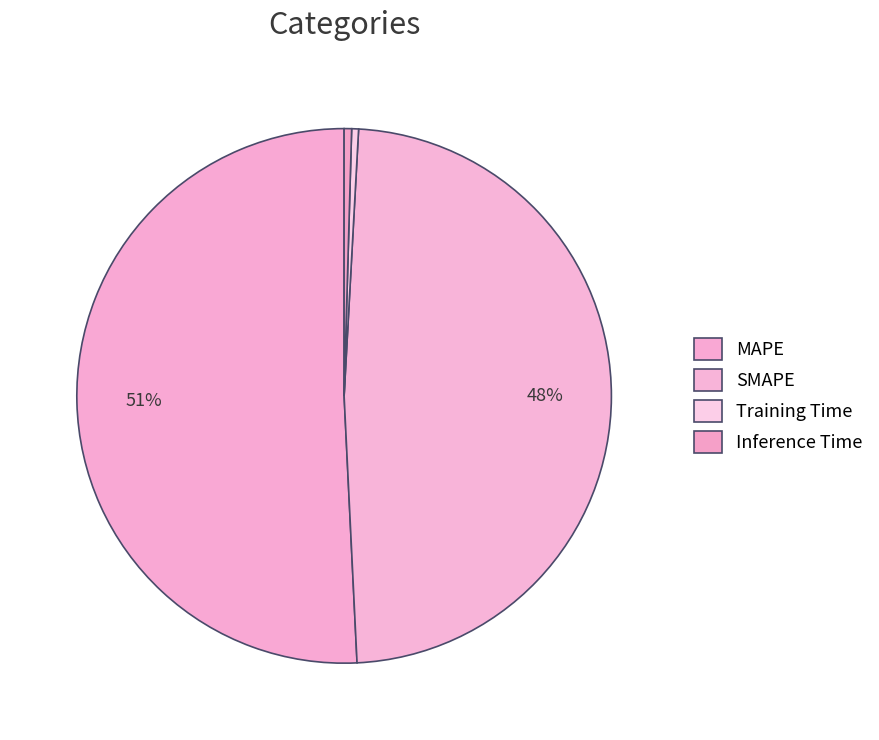

Which category has the biggest portion of the pie?

MAPE